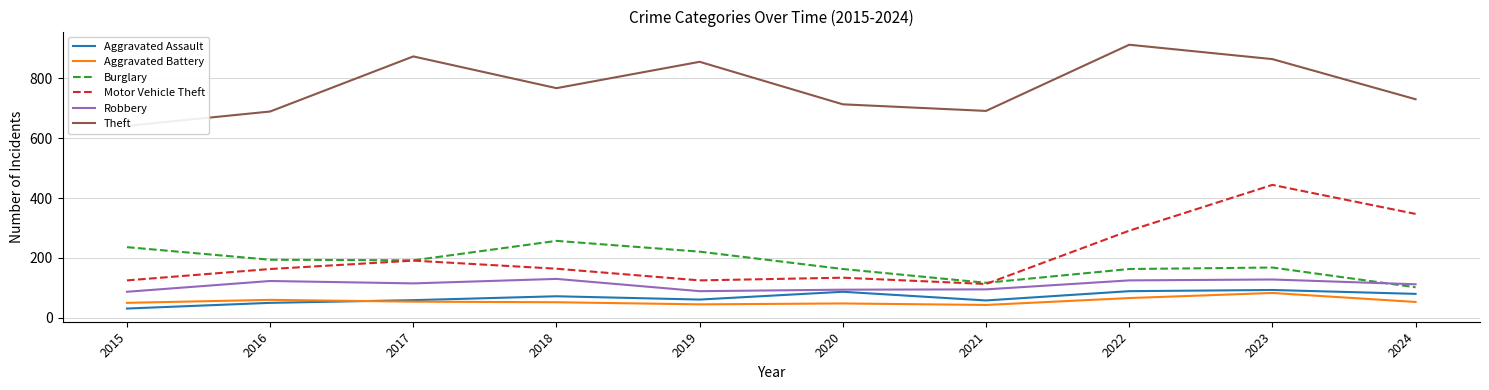

Reading right to left, extract all data points from this chart.

Aggravated Assault: 80	93	89	58	87	61	72	59	50	31
Aggravated Battery: 53	83	66	43	48	45	52	54	60	50
Burglary: 102	168	163	117	163	221	257	192	194	236
Motor Vehicle Theft: 347	444	291	113	134	125	164	191	163	125
Robbery: 112	128	125	95	94	89	130	115	123	87
Theft: 730	864	912	691	713	855	767	873	689	641